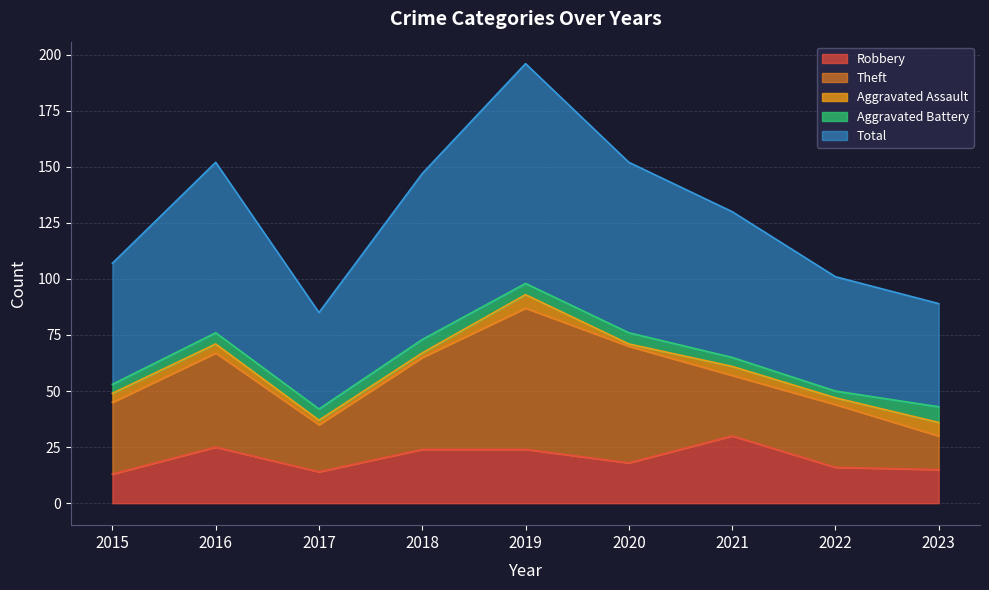

What is the sum of the Aggravated Battery values at 2019 and 2018?

11